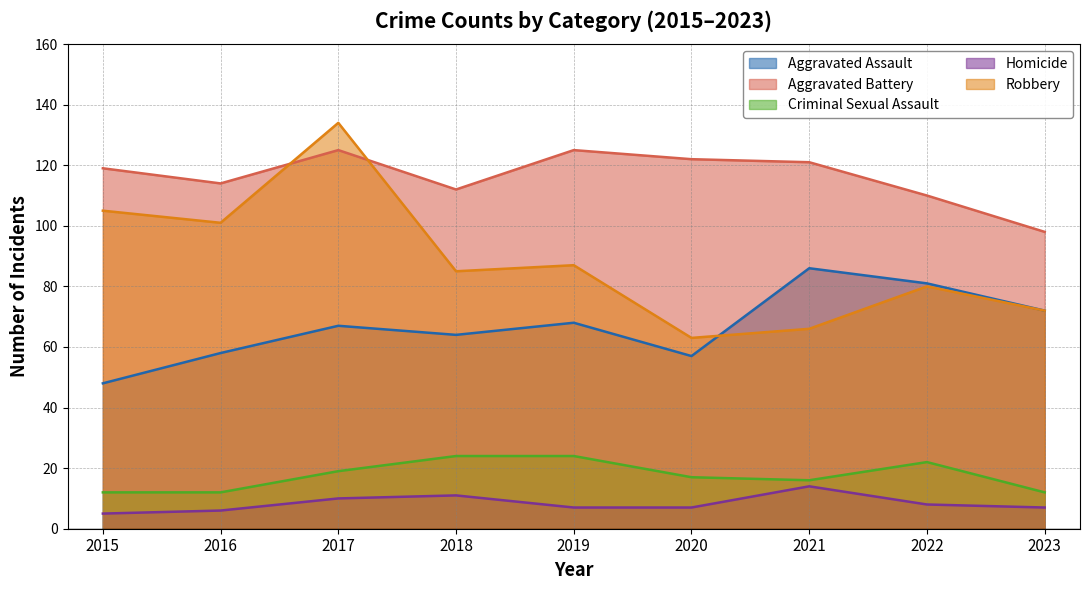

Is the value of Aggravated Assault at 2023 greater than the value of Aggravated Battery at 2021?

No